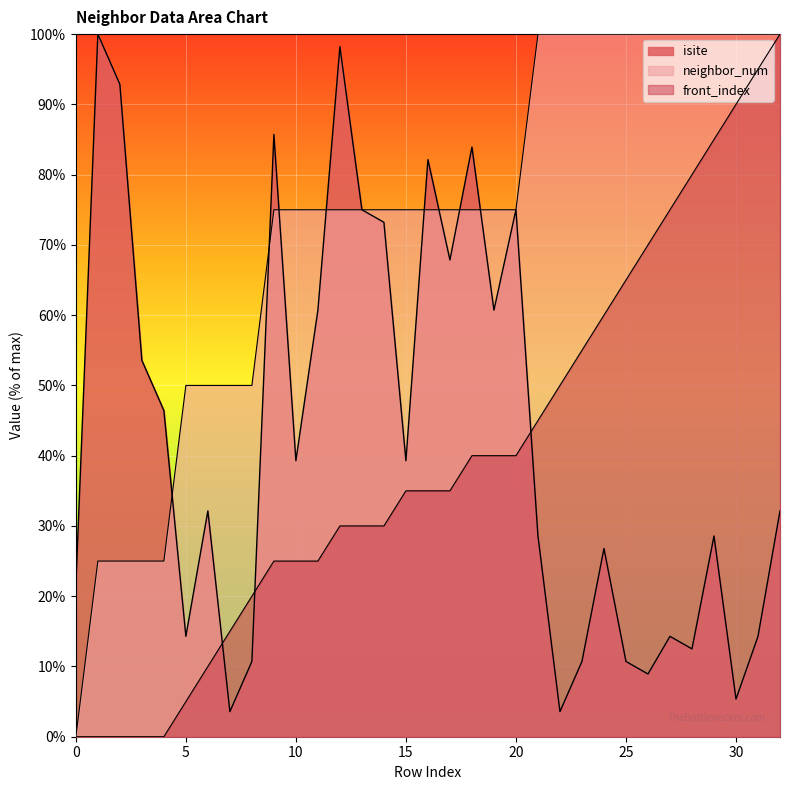

Rank the series at 17 from lowest to highest value.

front_index, isite, neighbor_num